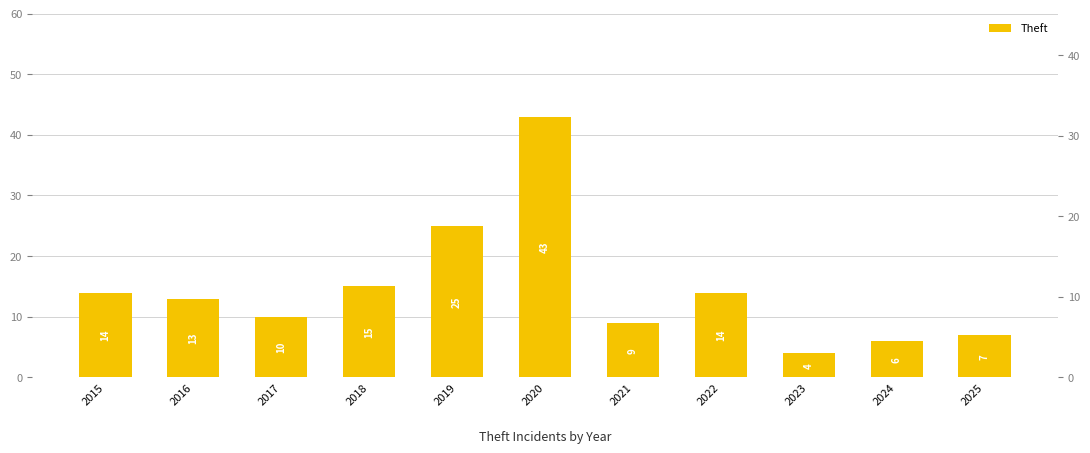

Reading left to right, what are all the values shown in this chart?

2015=14	2016=13	2017=10	2018=15	2019=25	2020=43	2021=9	2022=14	2023=4	2024=6	2025=7